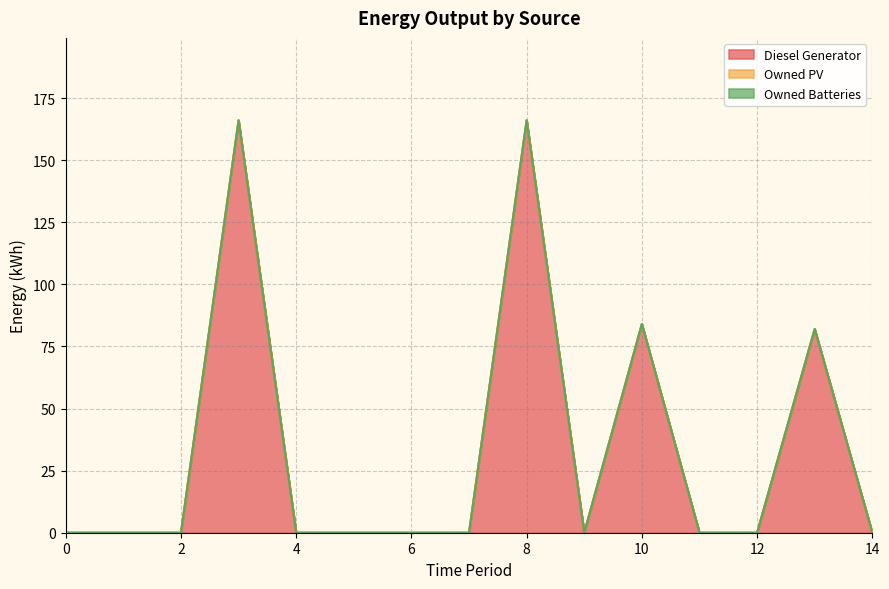

At 13, list the series in order from largest to smallest.

Diesel Generator, Owned PV, Owned Batteries